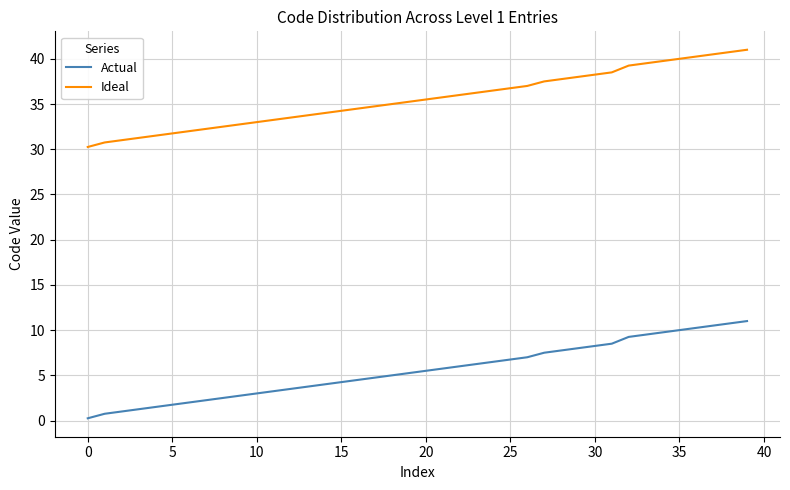

List the series in order of their overall mean, highest first.

Ideal, Actual